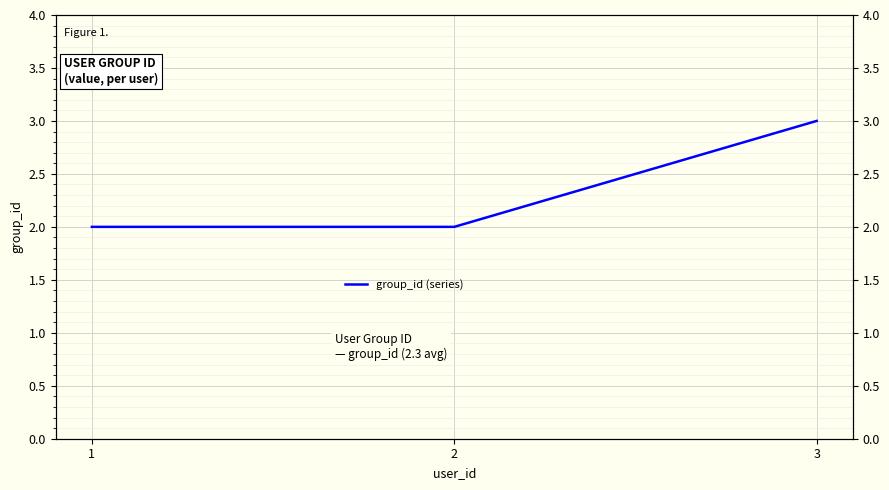

At which category does the chart reach its peak across all series?

3